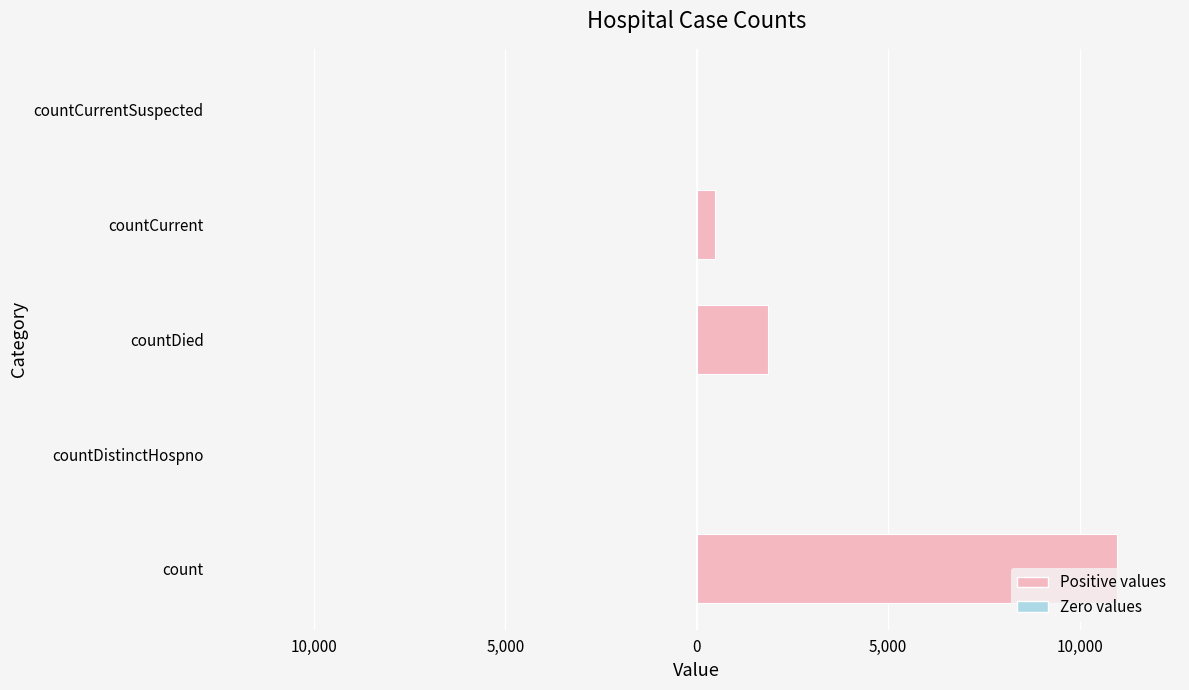

How many values exceed 481?

2